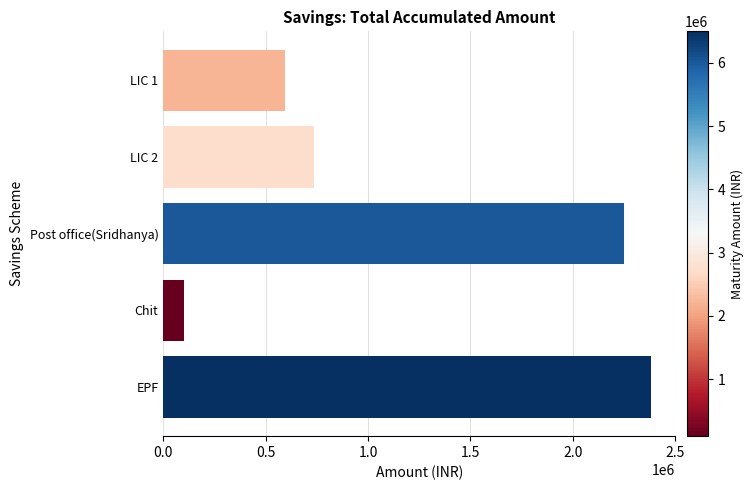

What value does the data have at LIC 1?

593920